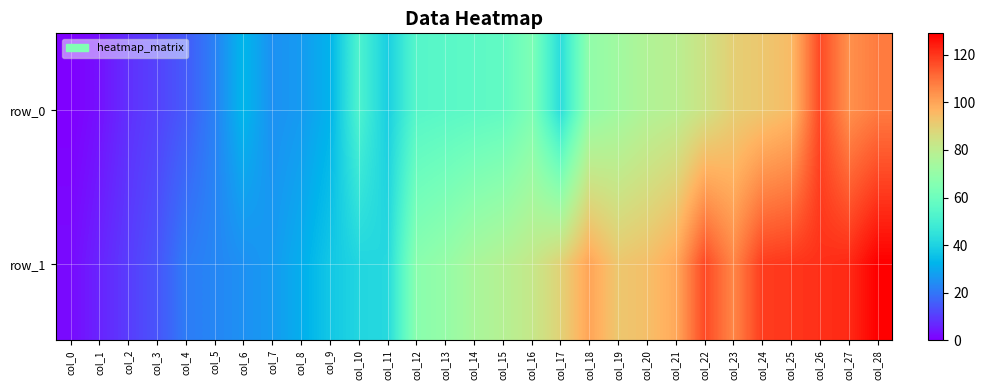

List the labels in order of row_0 value, smallest first.

col_0, col_1, col_2, col_3, col_4, col_5, col_7, col_8, col_9, col_6, col_11, col_17, col_10, col_12, col_13, col_14, col_15, col_16, col_18, col_19, col_20, col_21, col_22, col_23, col_24, col_25, col_27, col_28, col_26